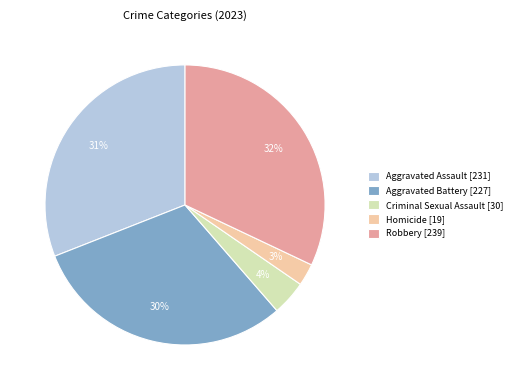

Which has a higher value, Aggravated Assault or Homicide?

Aggravated Assault